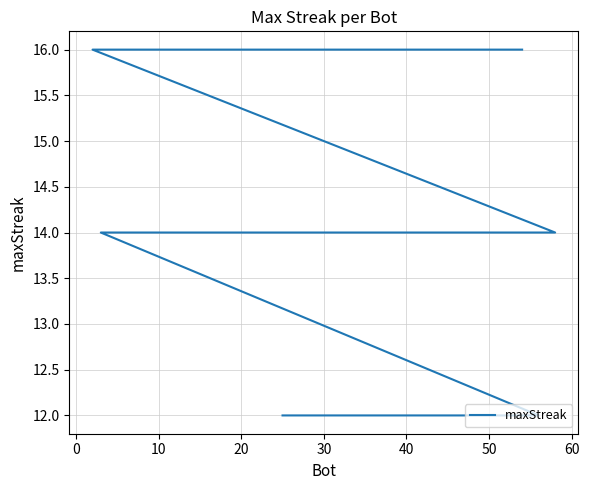

Reading left to right, extract all data points from this chart.

16	16	16	16	16	16	16	14	14	14	14	14	14	12	12	12	12	12	12	12